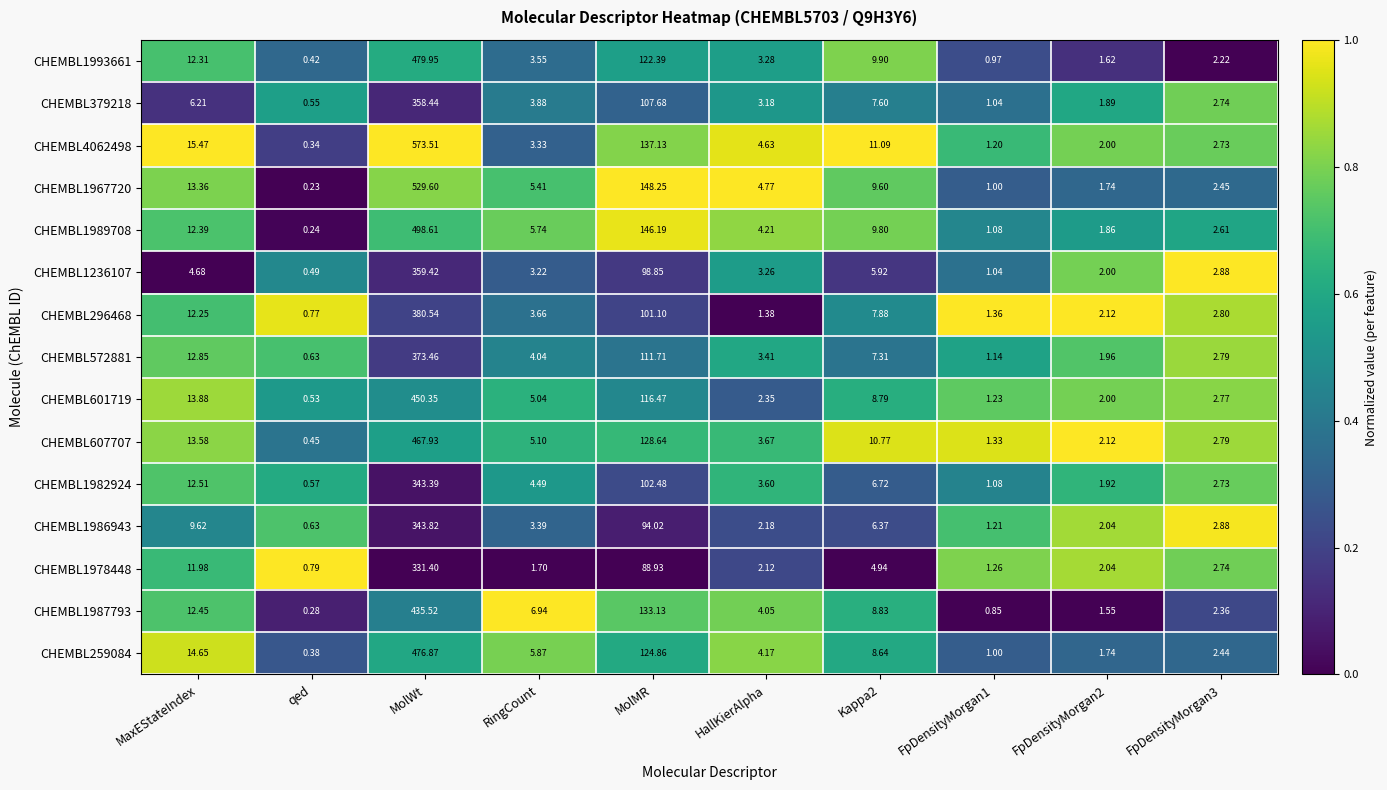

At which category does the chart reach its peak across all series?

MolWt